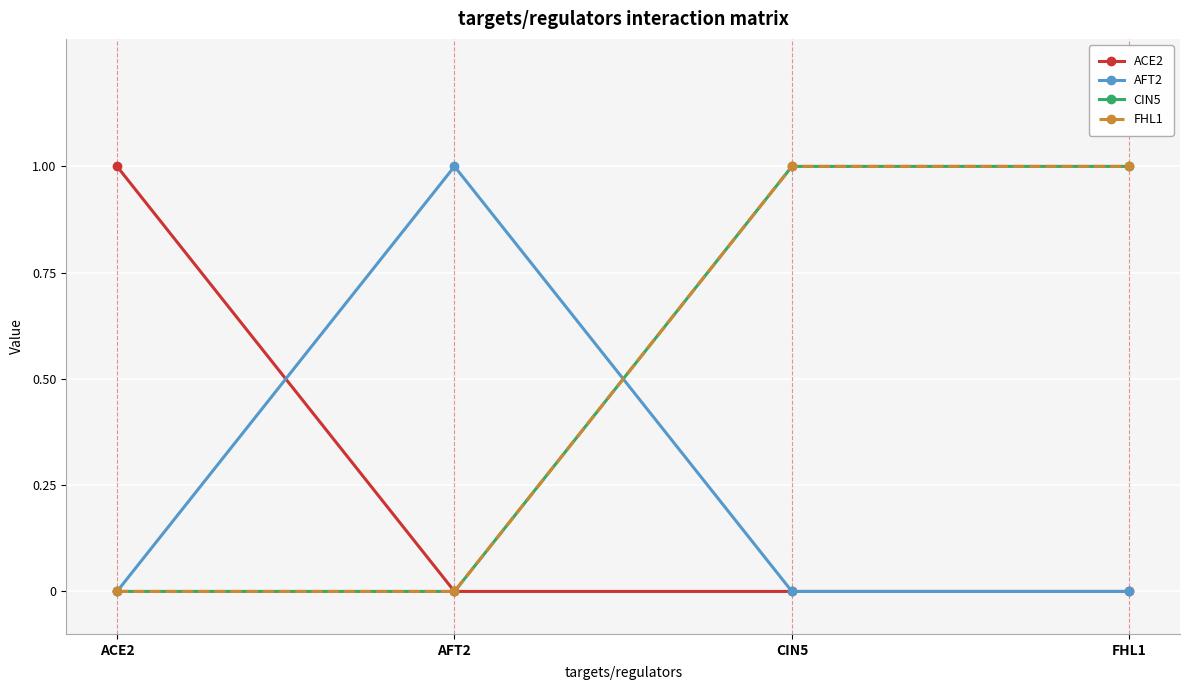

True or false: CIN5 and FHL1 cross at least once.

False